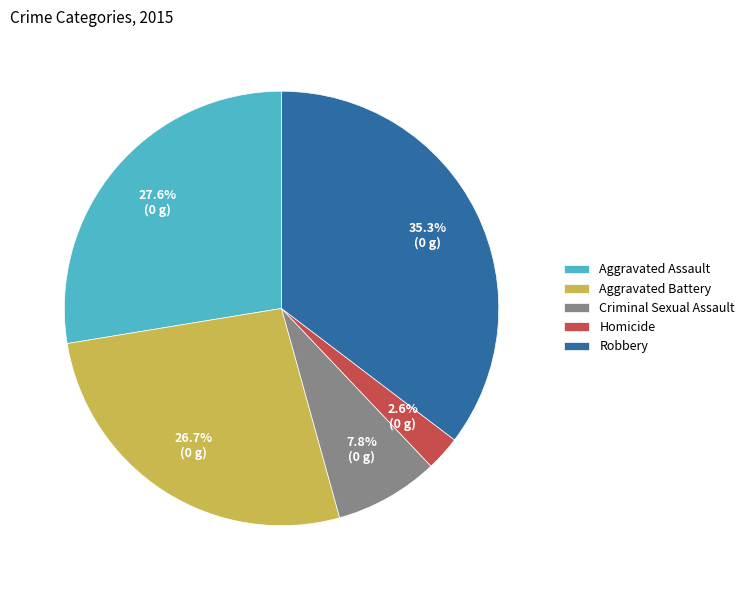

Is the sum of Robbery and Criminal Sexual Assault greater than half?

No